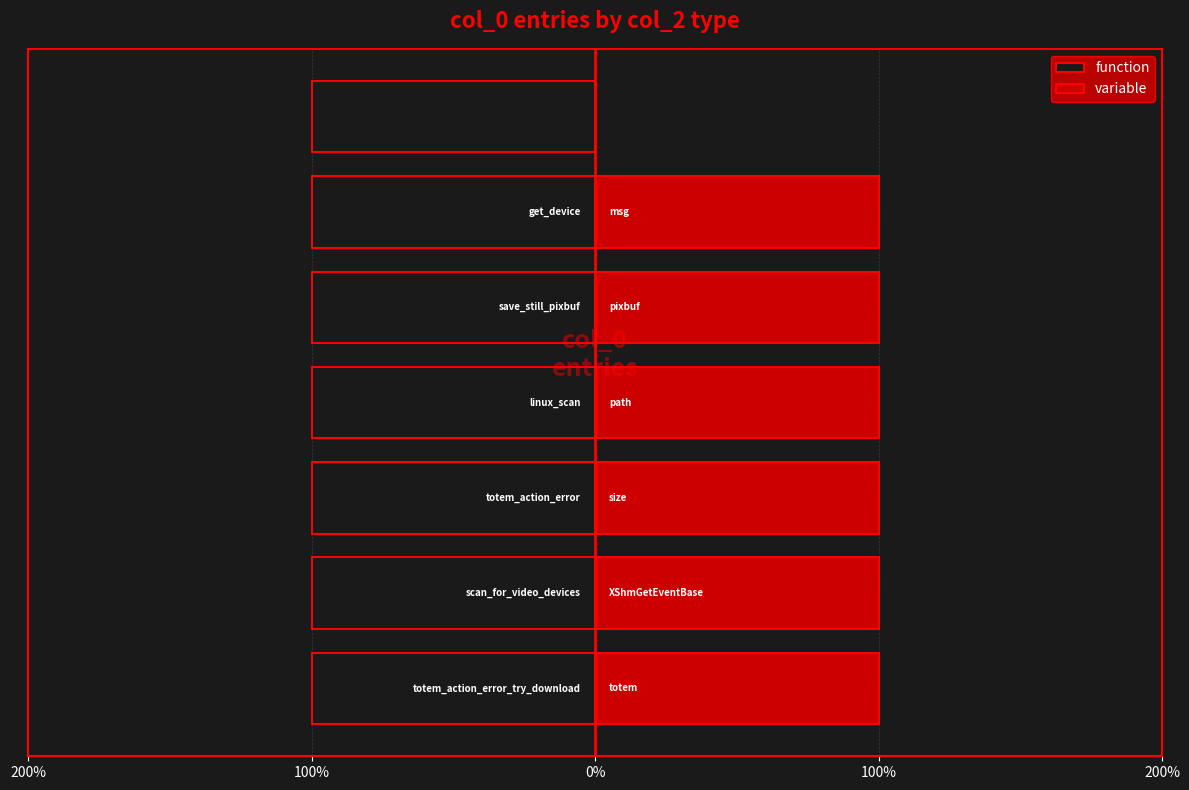

List the series in order of their peak value, lowest first.

function, variable